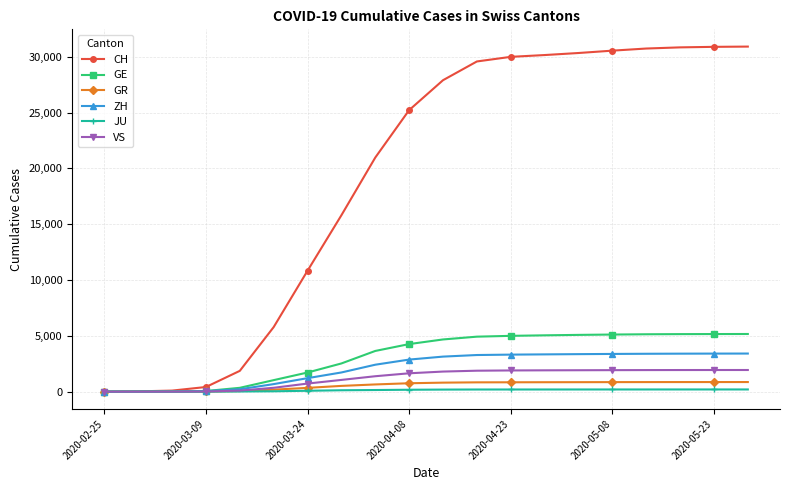

Which series has the largest total across all categories?

CH